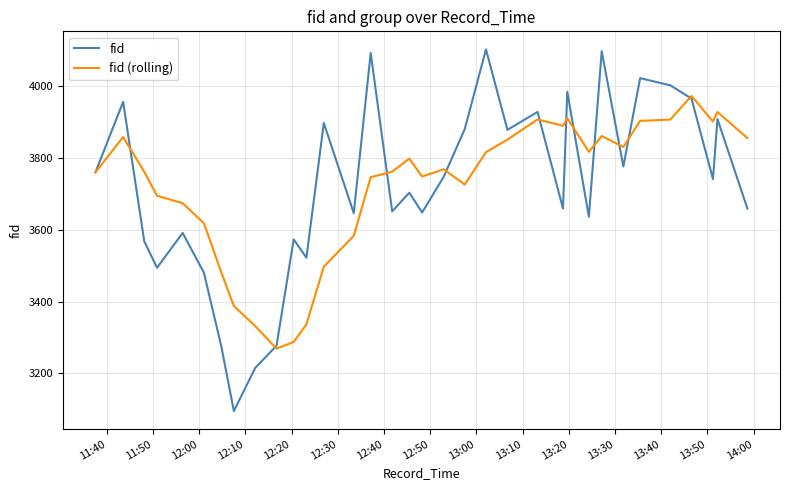

Which series has the largest range (max minus min)?

fid